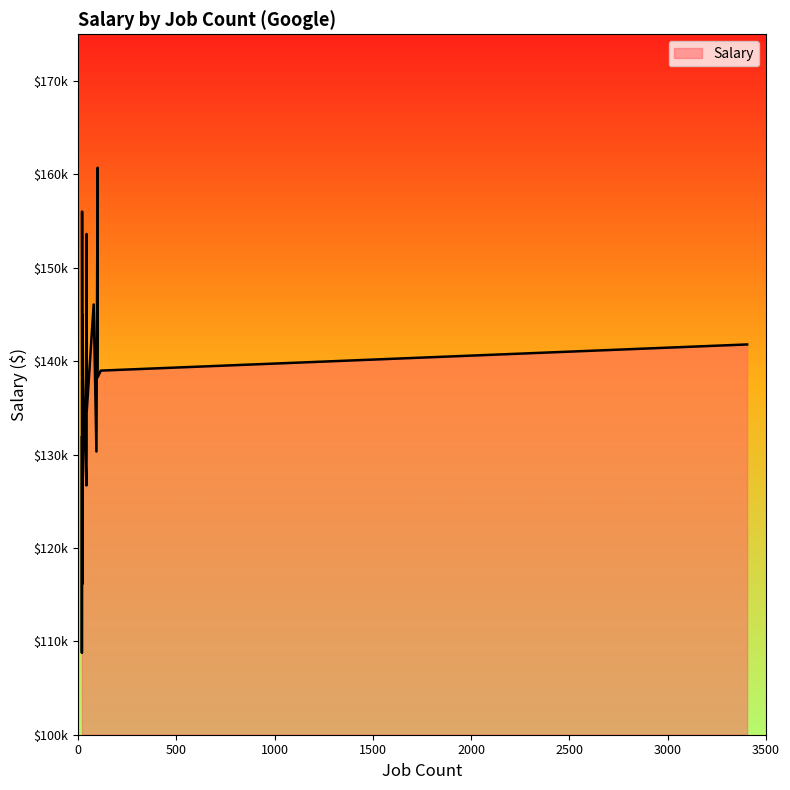

True or false: the data has more than 0 interior local peaks.

True